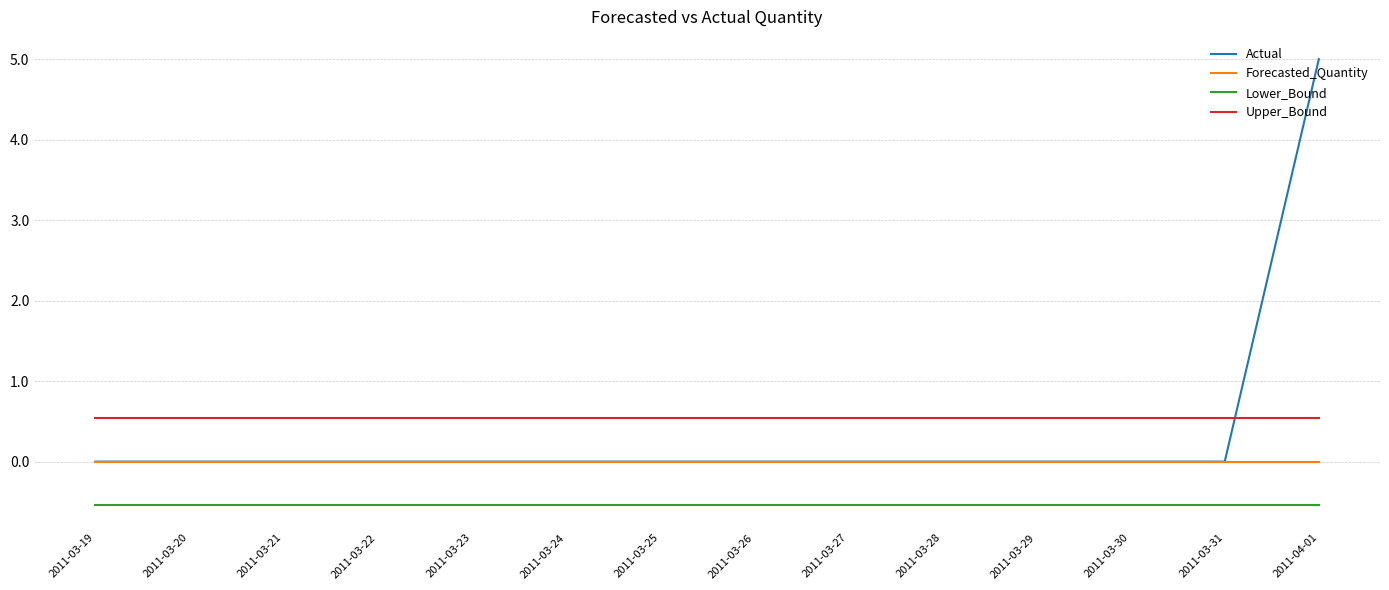

Which series has the largest total across all categories?

Upper_Bound